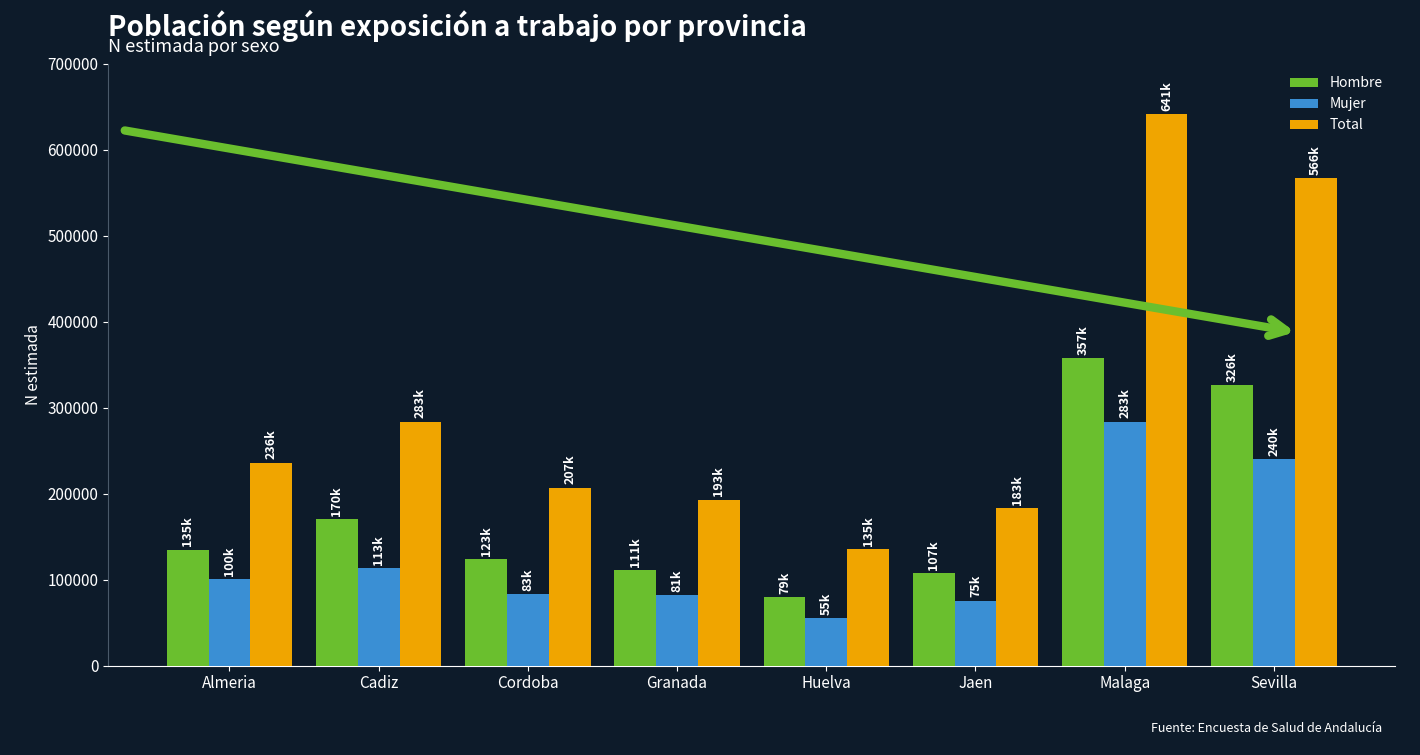

The value of Mujer at Almeria is 159473. True or false?

False